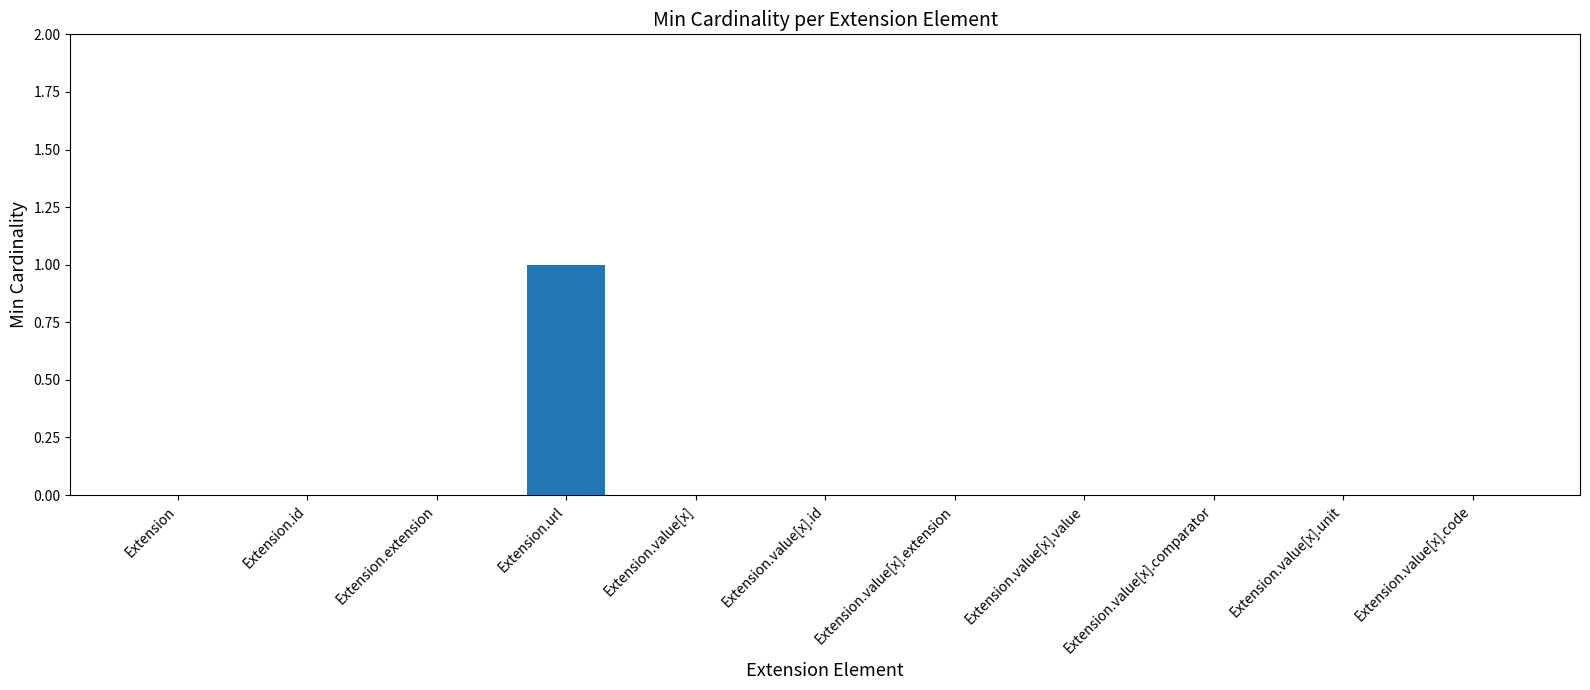

How many series are shown in this chart?

1